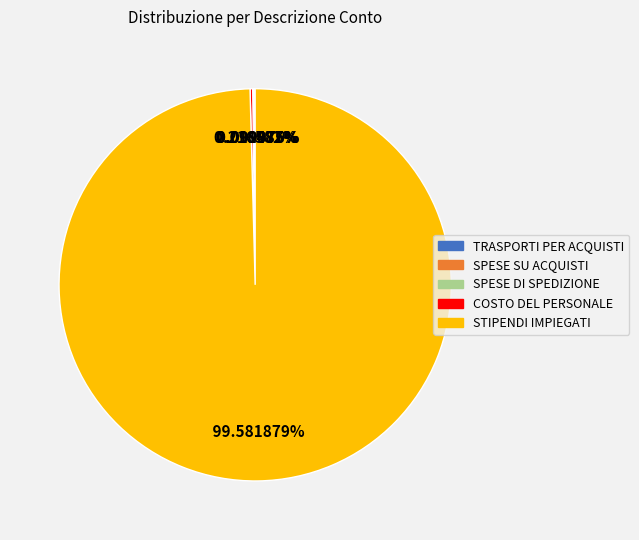

What is the largest slice in the pie chart?

STIPENDI IMPIEGATI